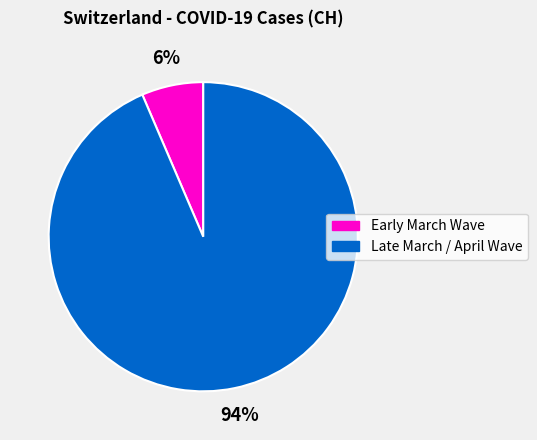

How many segments does this pie chart have?

2